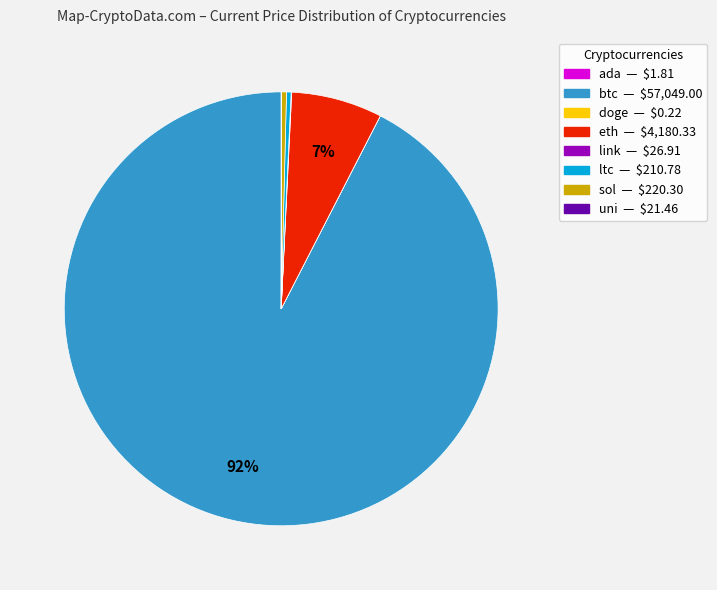

Which category has the biggest portion of the pie?

btc